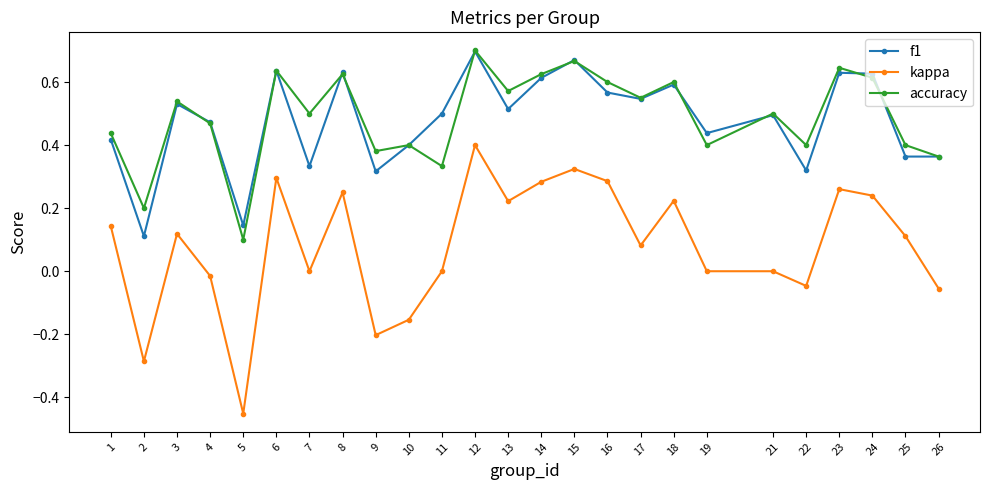

Does the chart display data point markers on the line(s)?

Yes